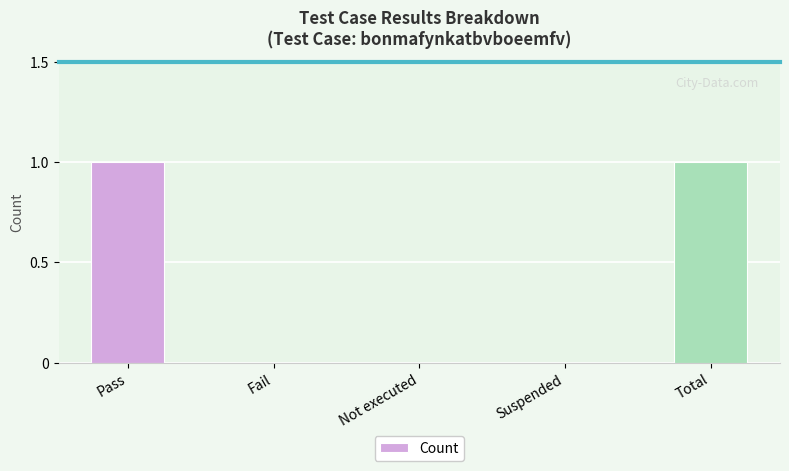

Count the number of categories in the chart.

5